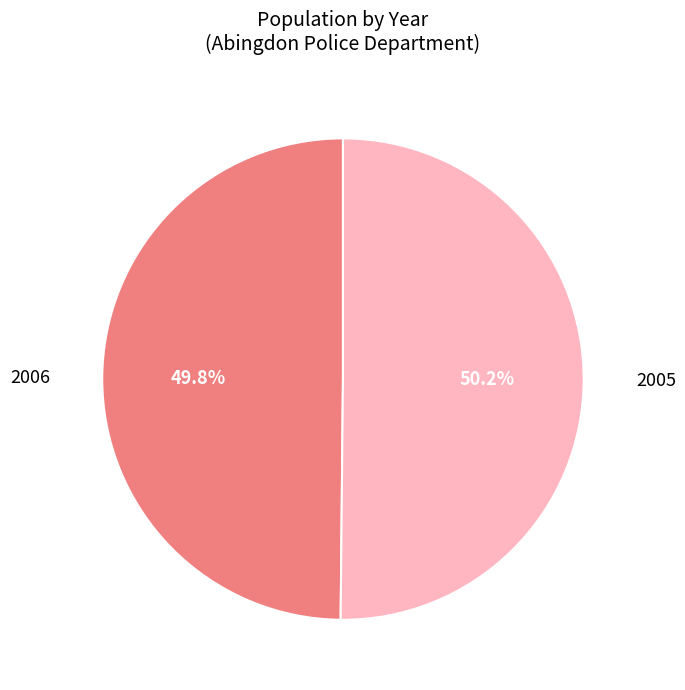

How many segments does this pie chart have?

2